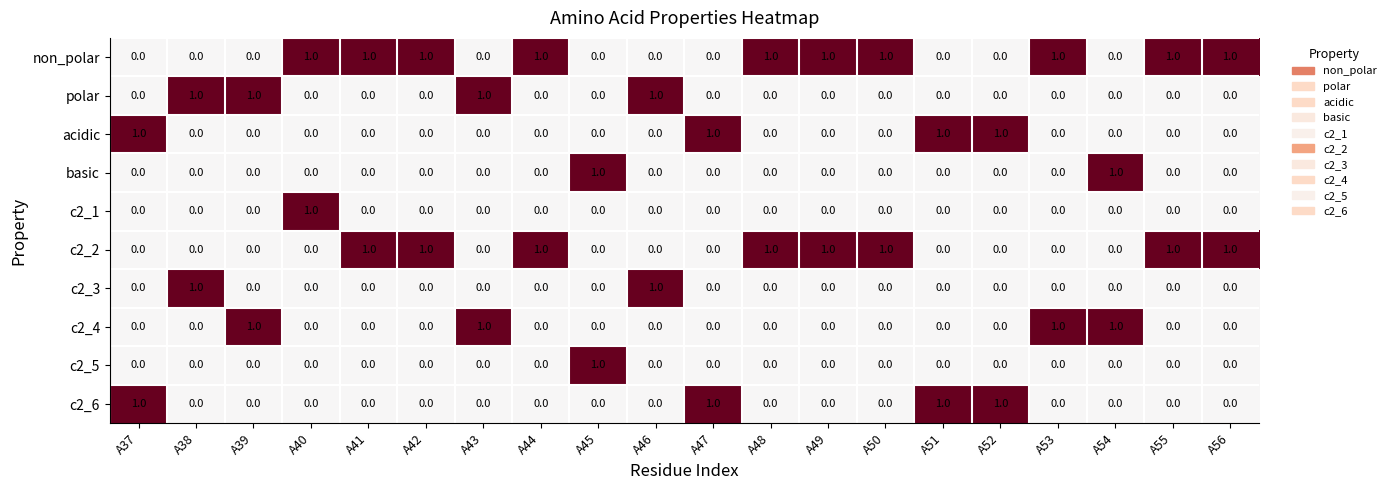

Is it true that basic equals 0 at A48?

True